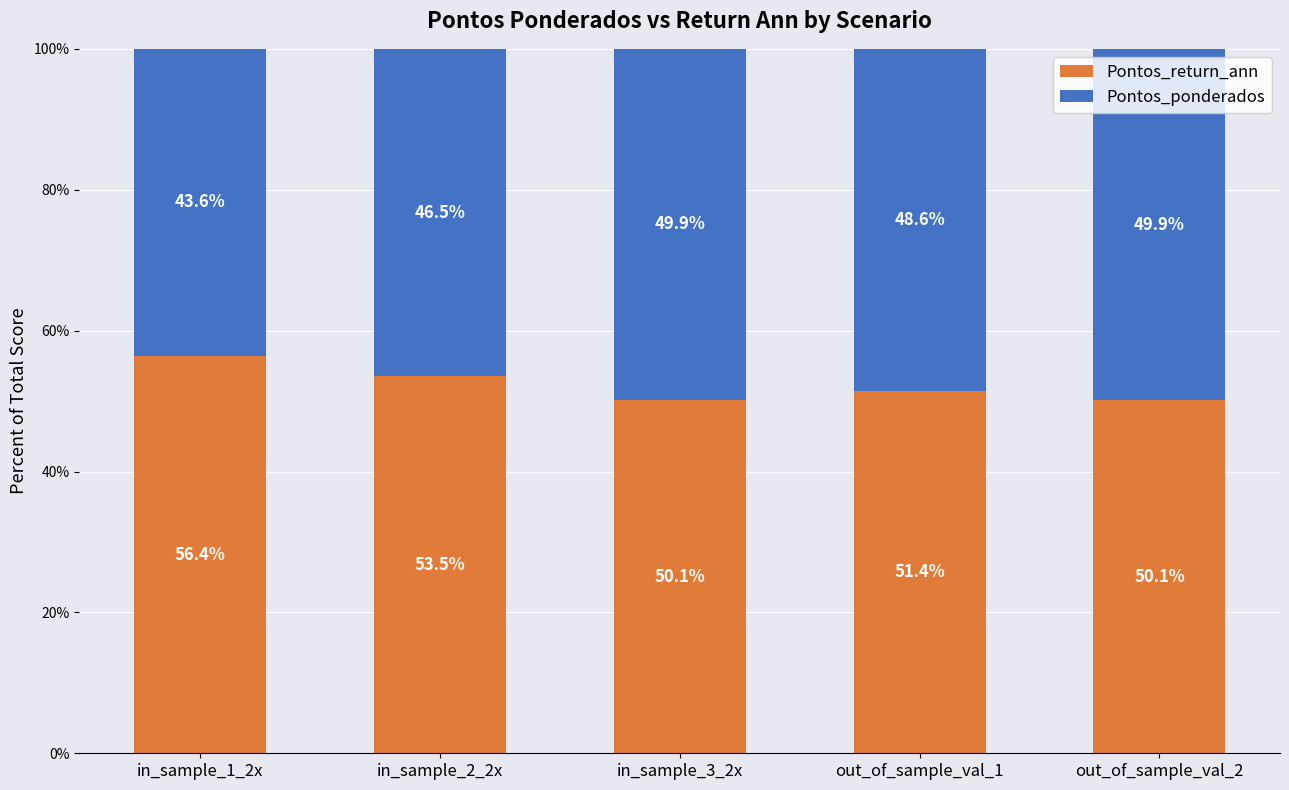

Reading left to right, what are the values for Pontos_return_ann?

in_sample_1_2x=56.4	in_sample_2_2x=53.5	in_sample_3_2x=50.1	out_of_sample_val_1=51.4	out_of_sample_val_2=50.1